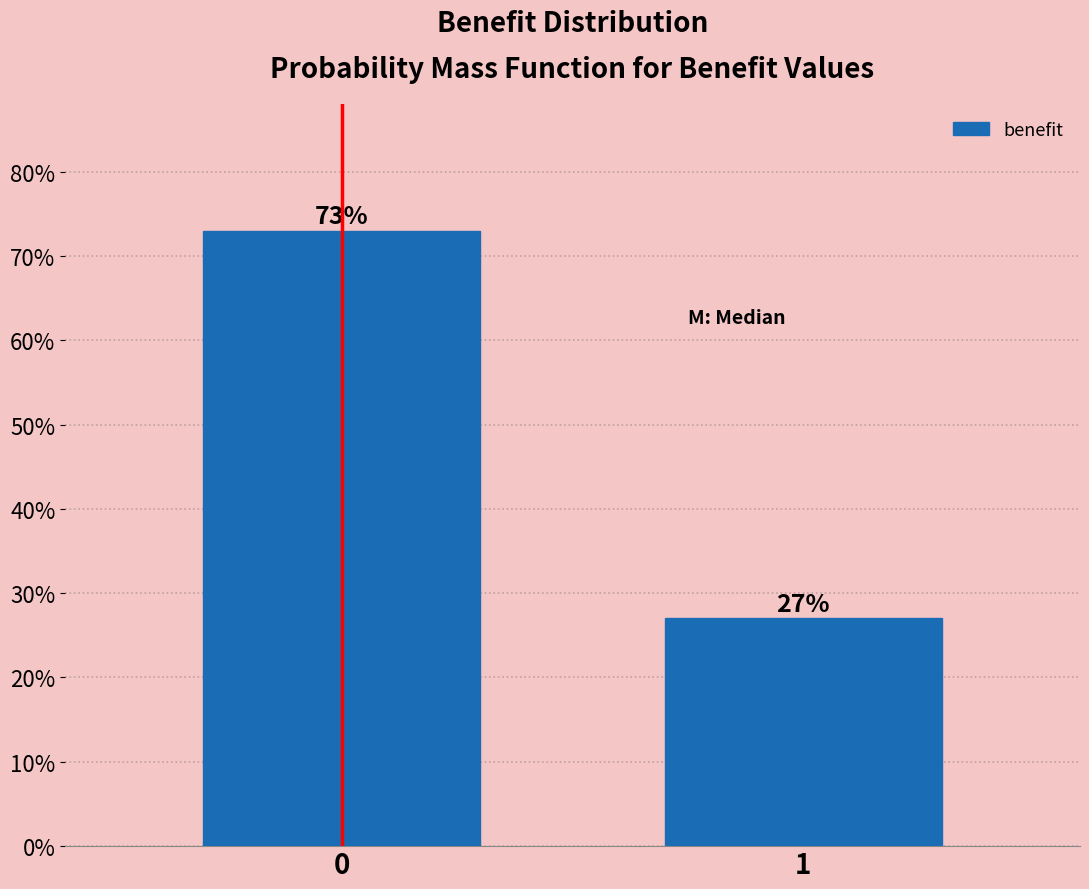

Reading left to right, extract all data points from this chart.

73.0	27.0